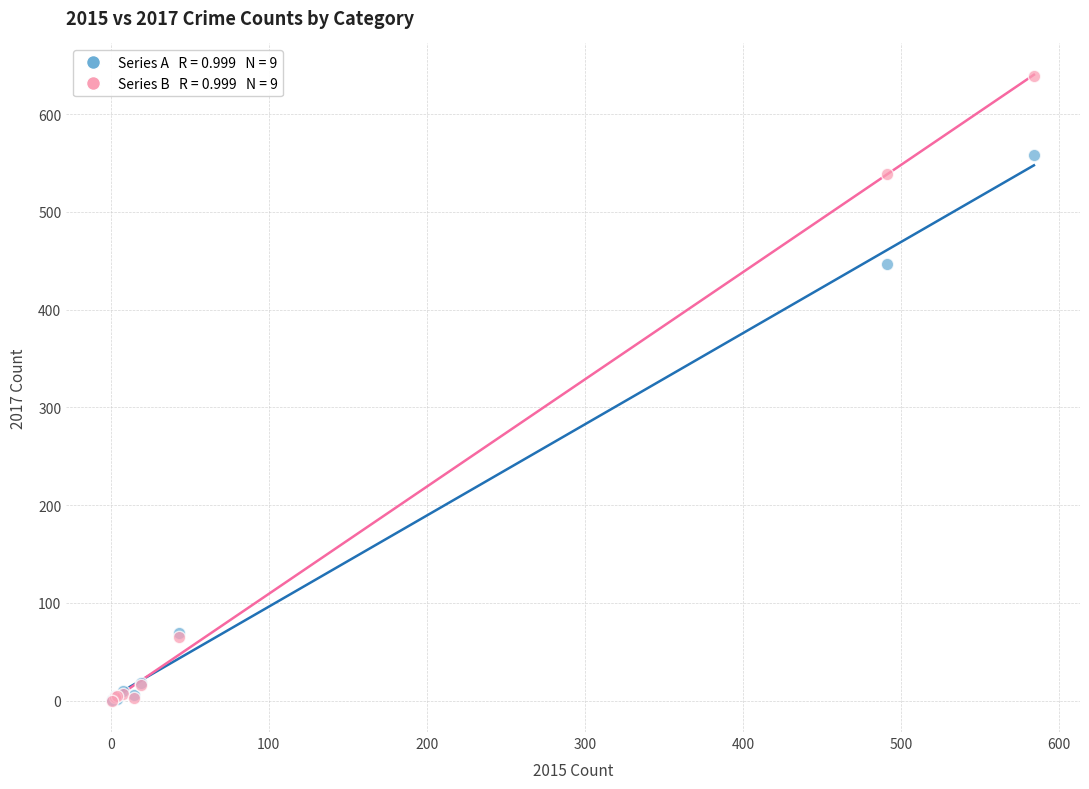

Across all series, what Y value is closest to 319?

447